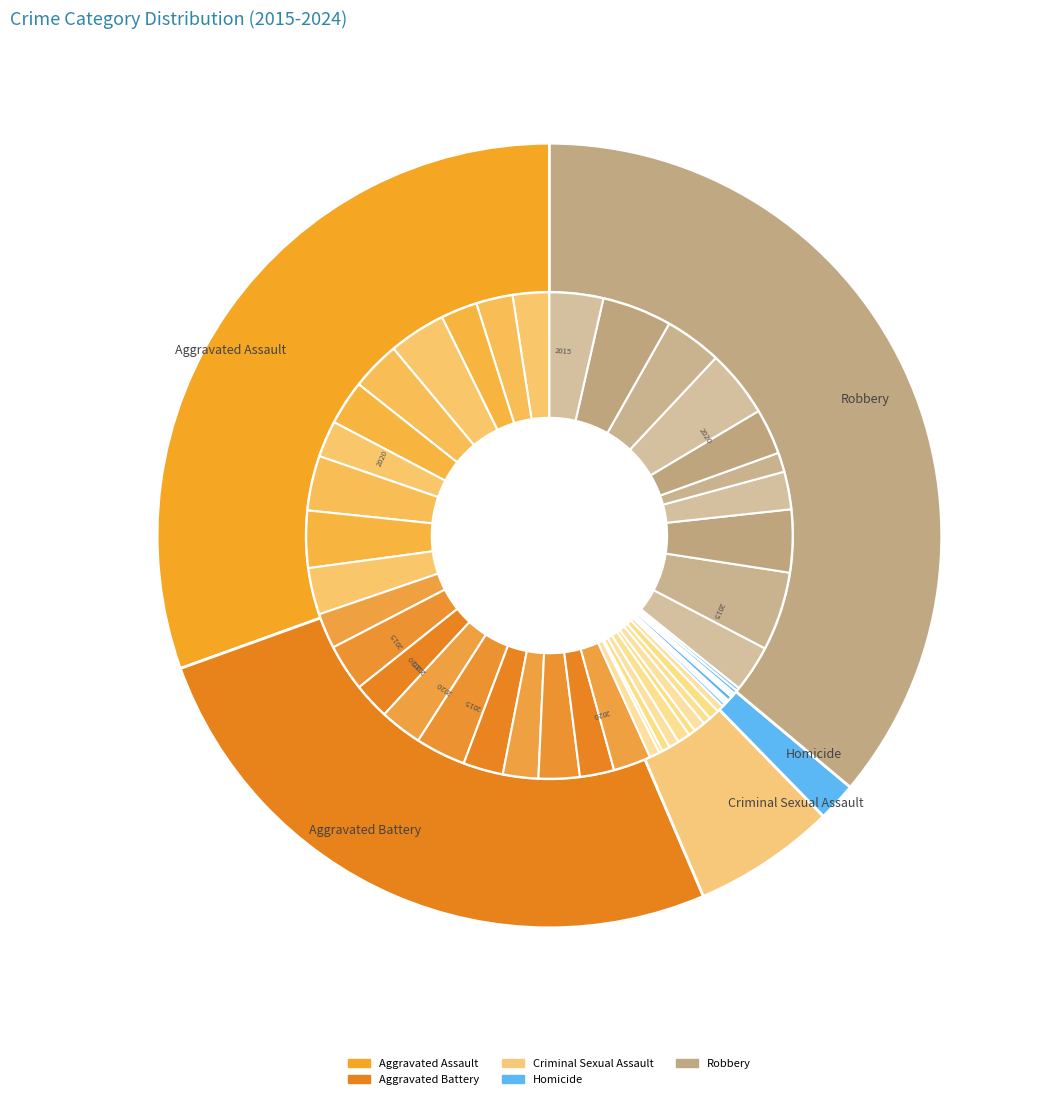

Is there any slice that represents more than half of the pie?

No